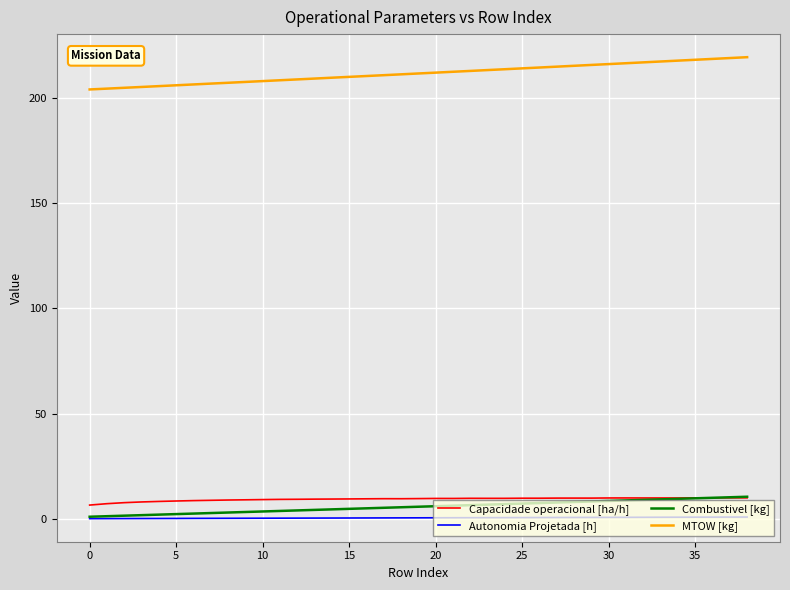

What is the maximum value shown in the chart?

219.3